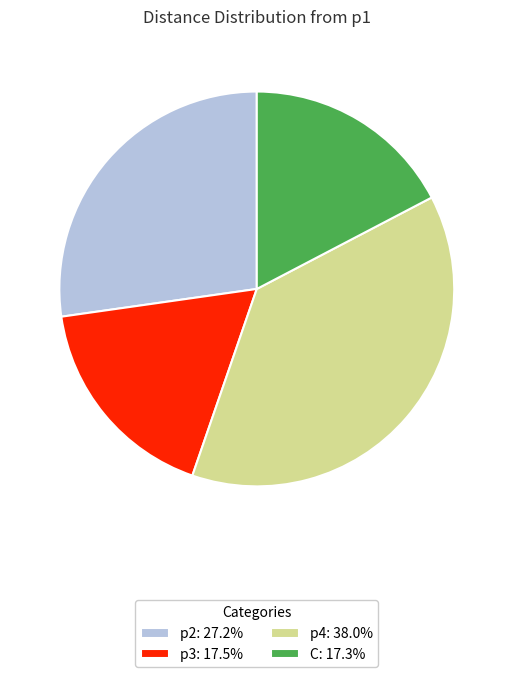

Is p2: 27.2% the majority of the pie?

No